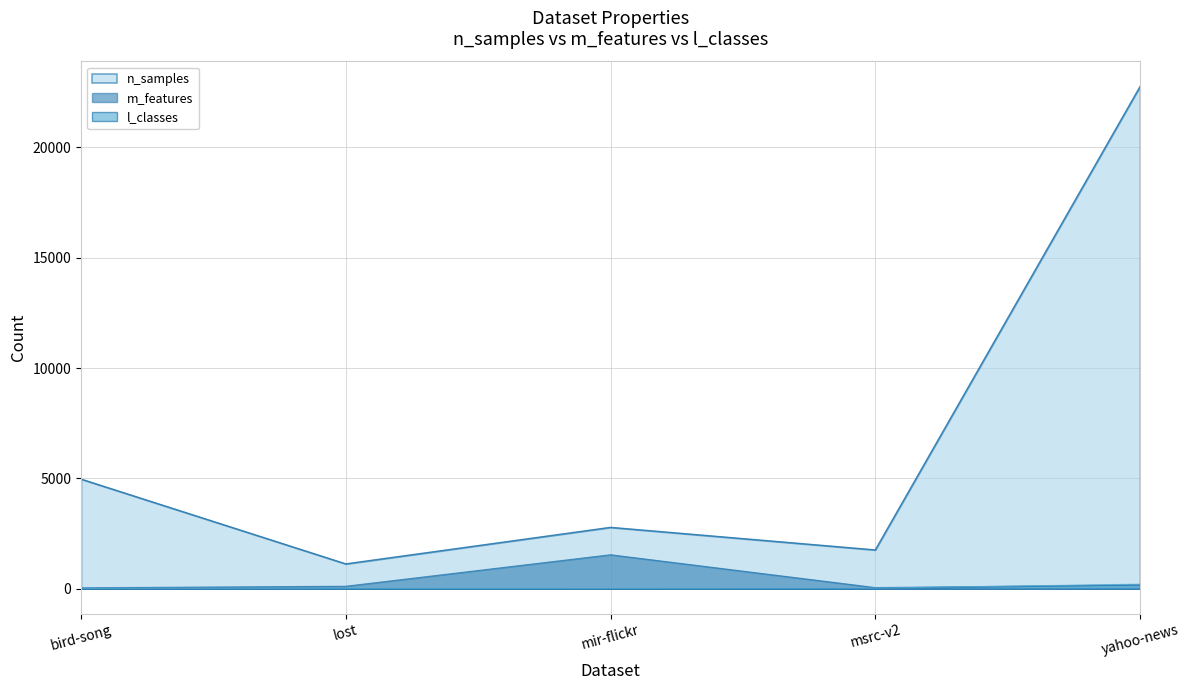

What is the highest value of the l_classes series?

203